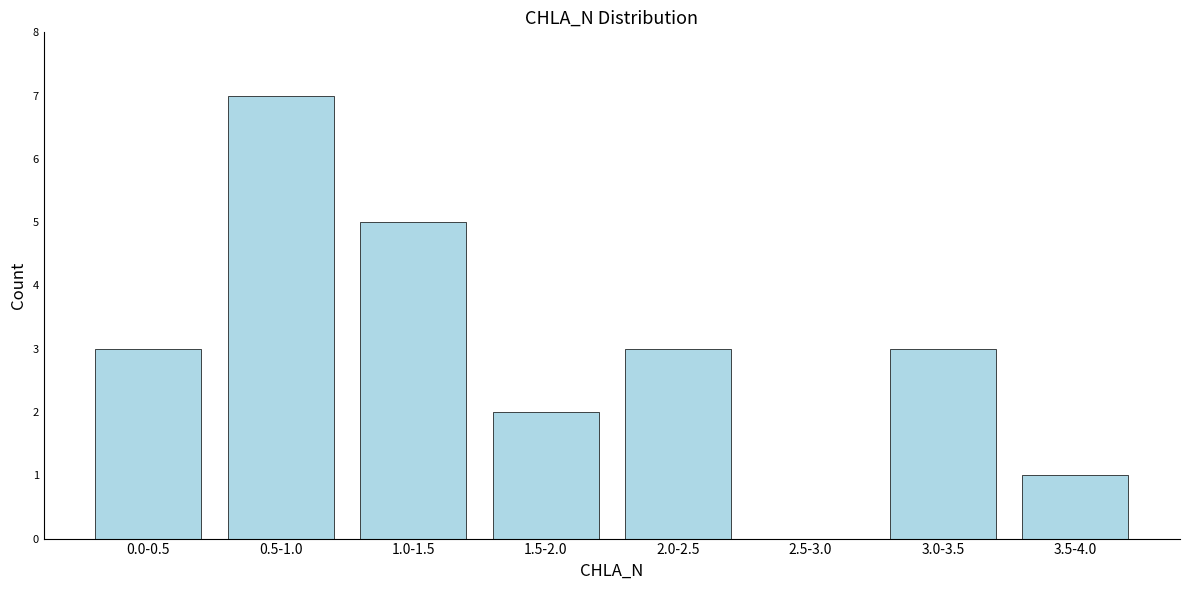

Reading left to right, transcribe all the data shown in this chart.

0.0-0.5=3	0.5-1.0=7	1.0-1.5=5	1.5-2.0=2	2.0-2.5=3	2.5-3.0=0	3.0-3.5=3	3.5-4.0=1